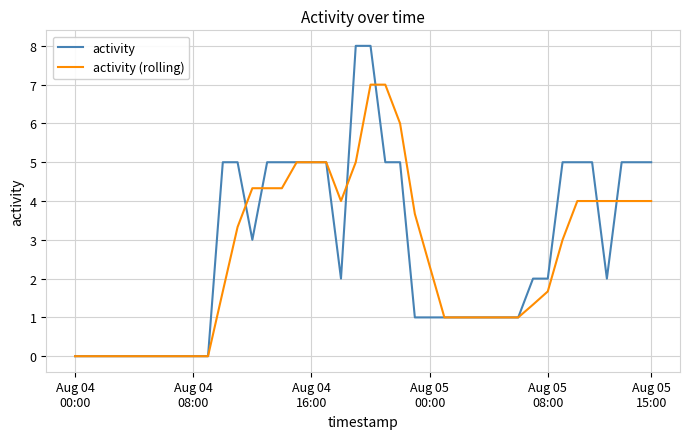

How many activity values are between 1 and 5?

28